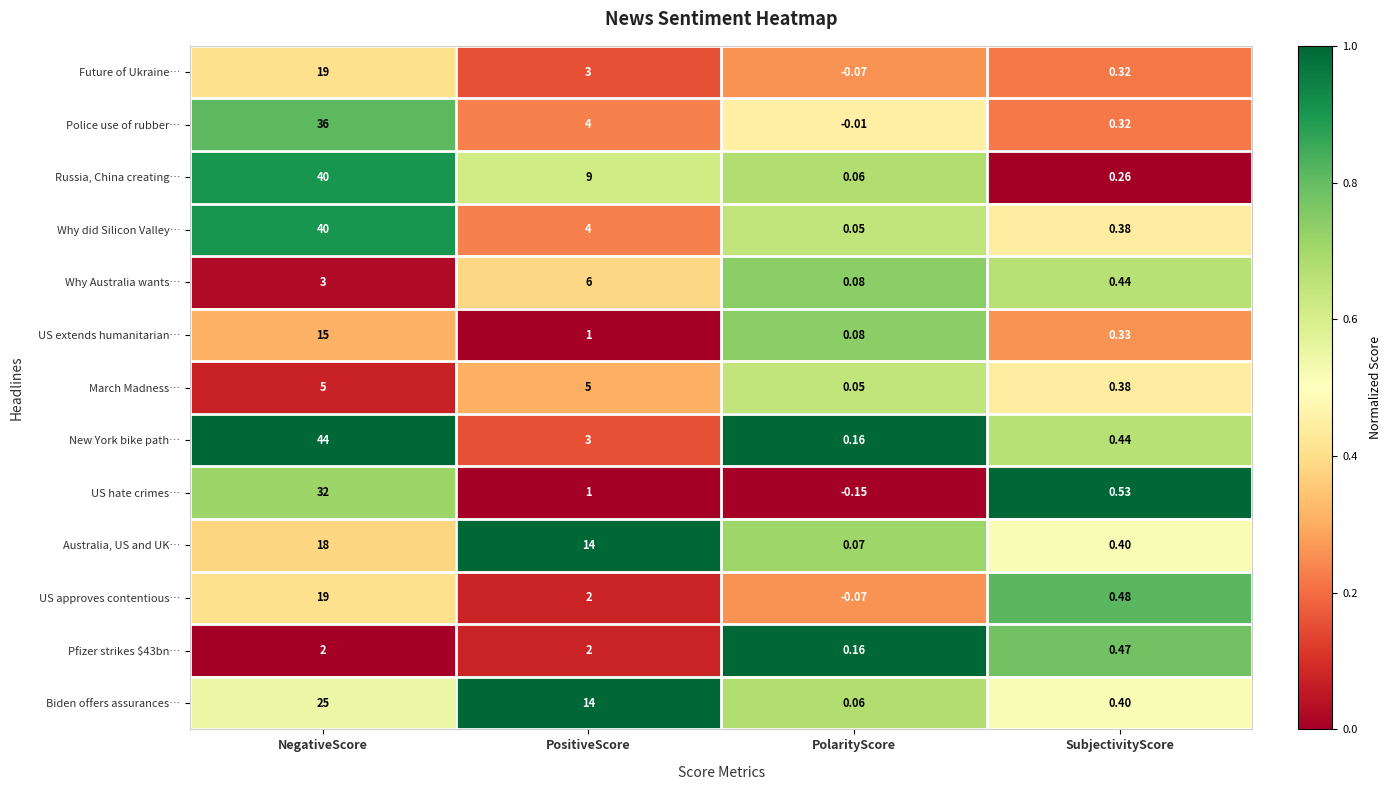

At which label is US extends humanitarian… closest to 7?

PositiveScore